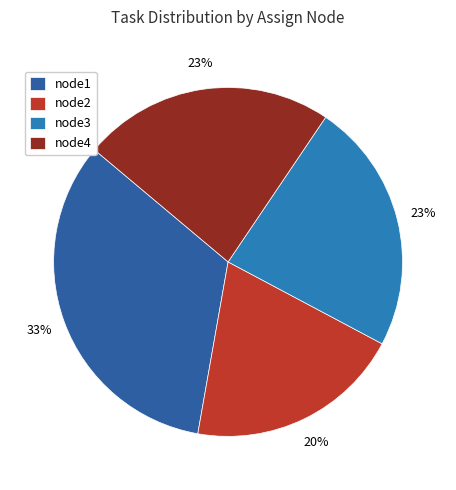

Count the number of slices in the pie.

4